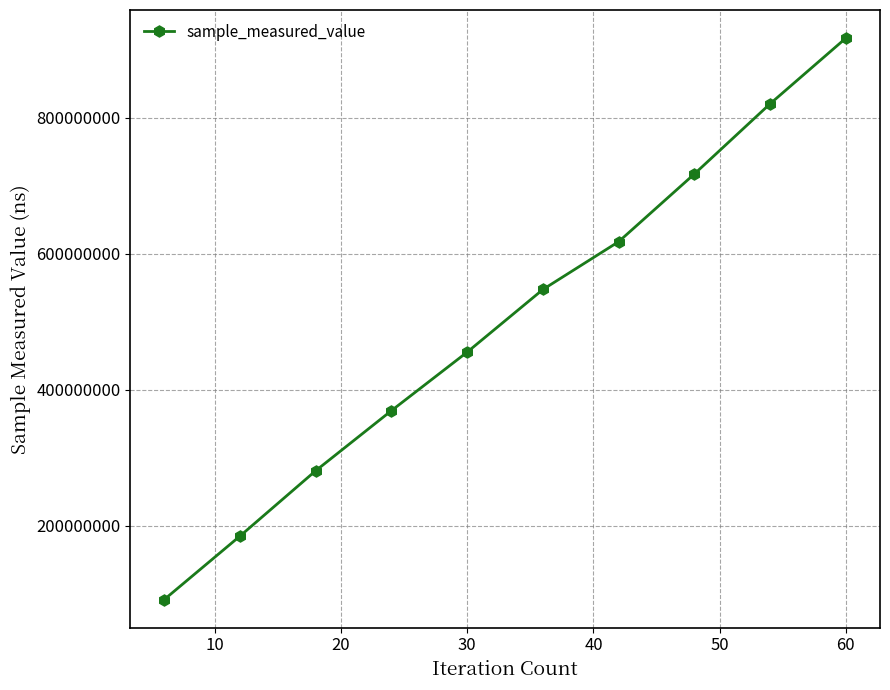

Reading left to right, transcribe all the data shown in this chart.

91800615	185126066	281201694	369545623	455581946	547680163	617959817	717532084	820727842	917240622